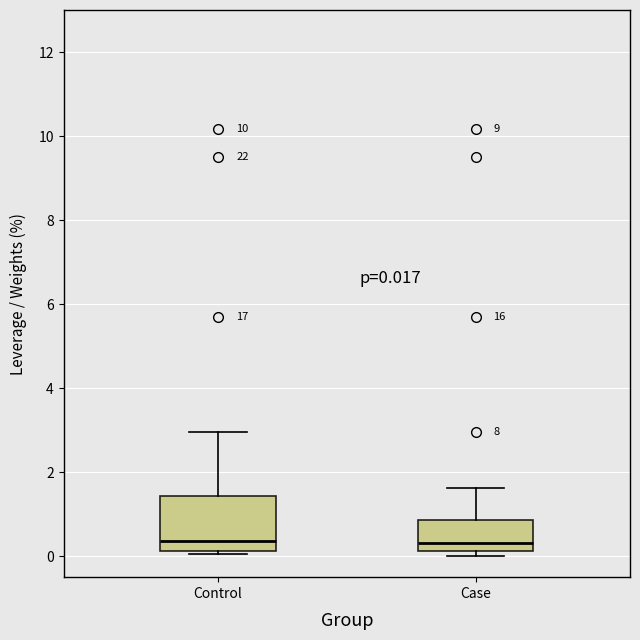

Which box is the tallest, from its lower edge to its upper edge?

Control